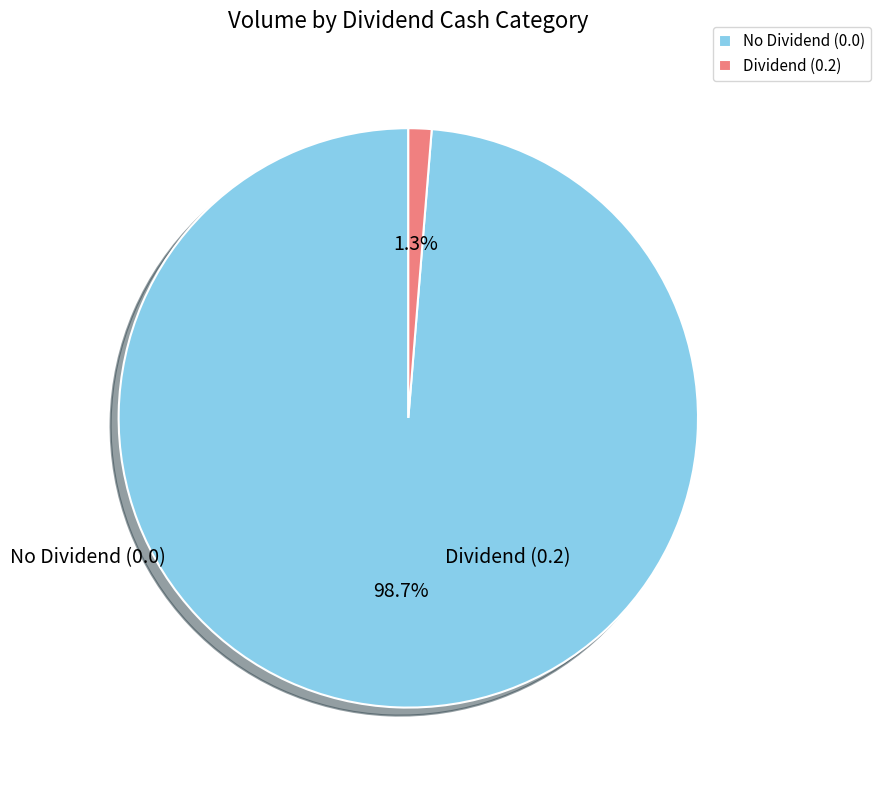

Is there a majority slice in this chart?

Yes